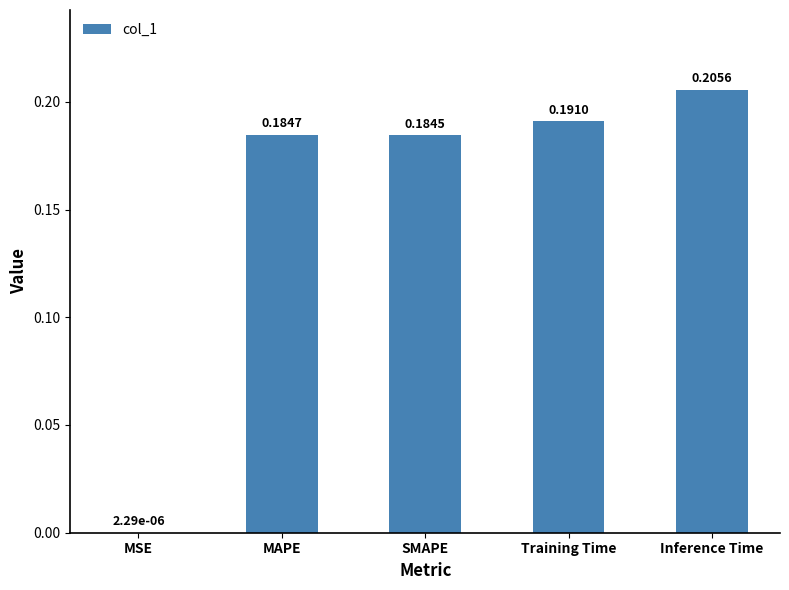

At which label is the value closest to 0?

MSE